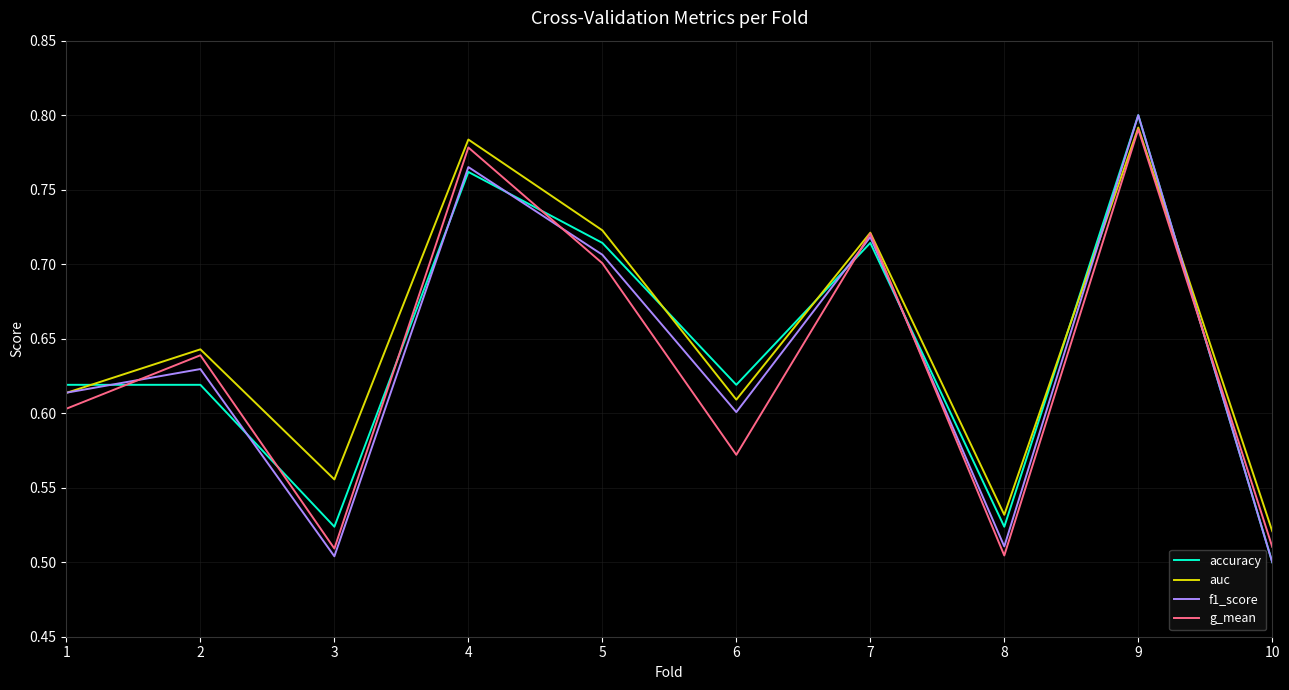

At which label does g_mean reach its peak?

9